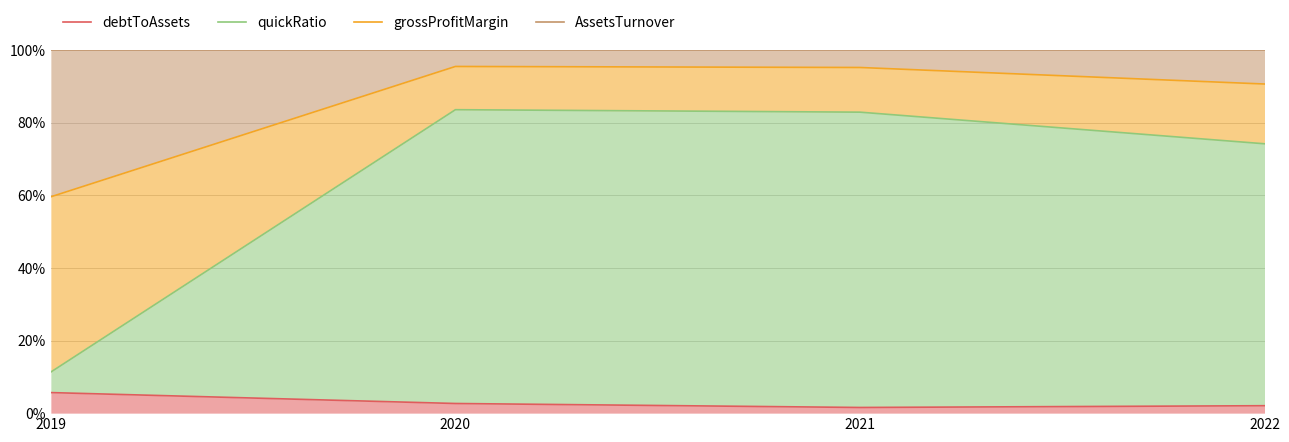

Count the debtToAssets values in the range 0 to 1.

4